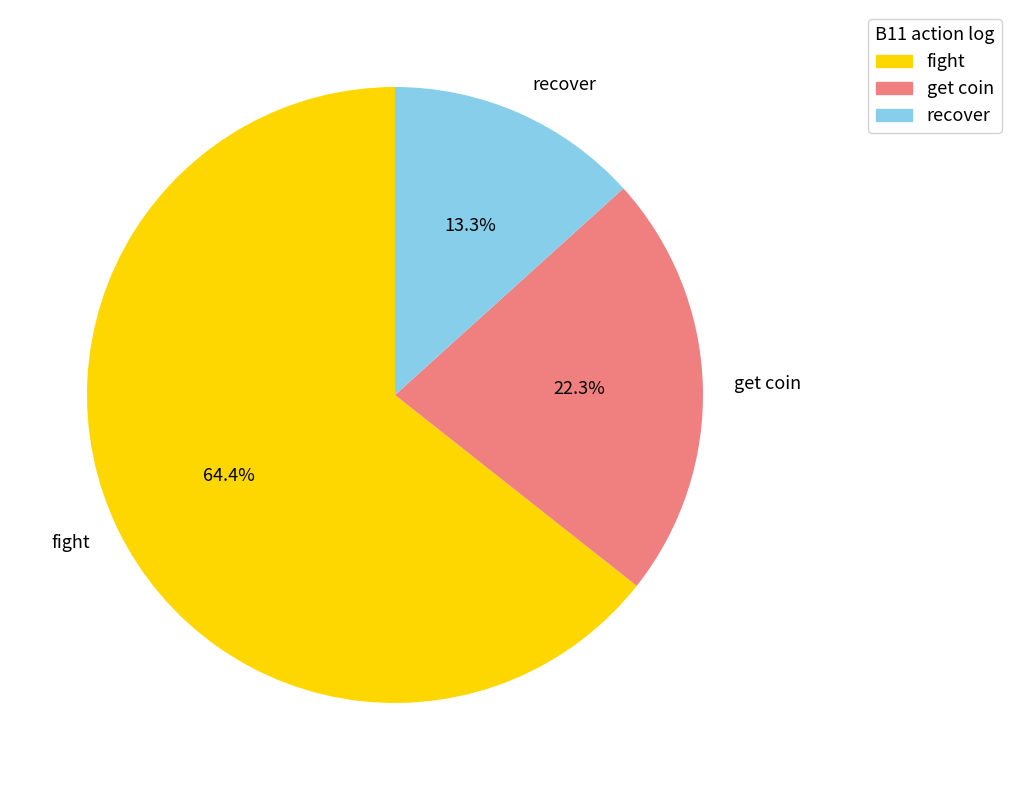

Is the sum of recover and fight greater than half?

Yes